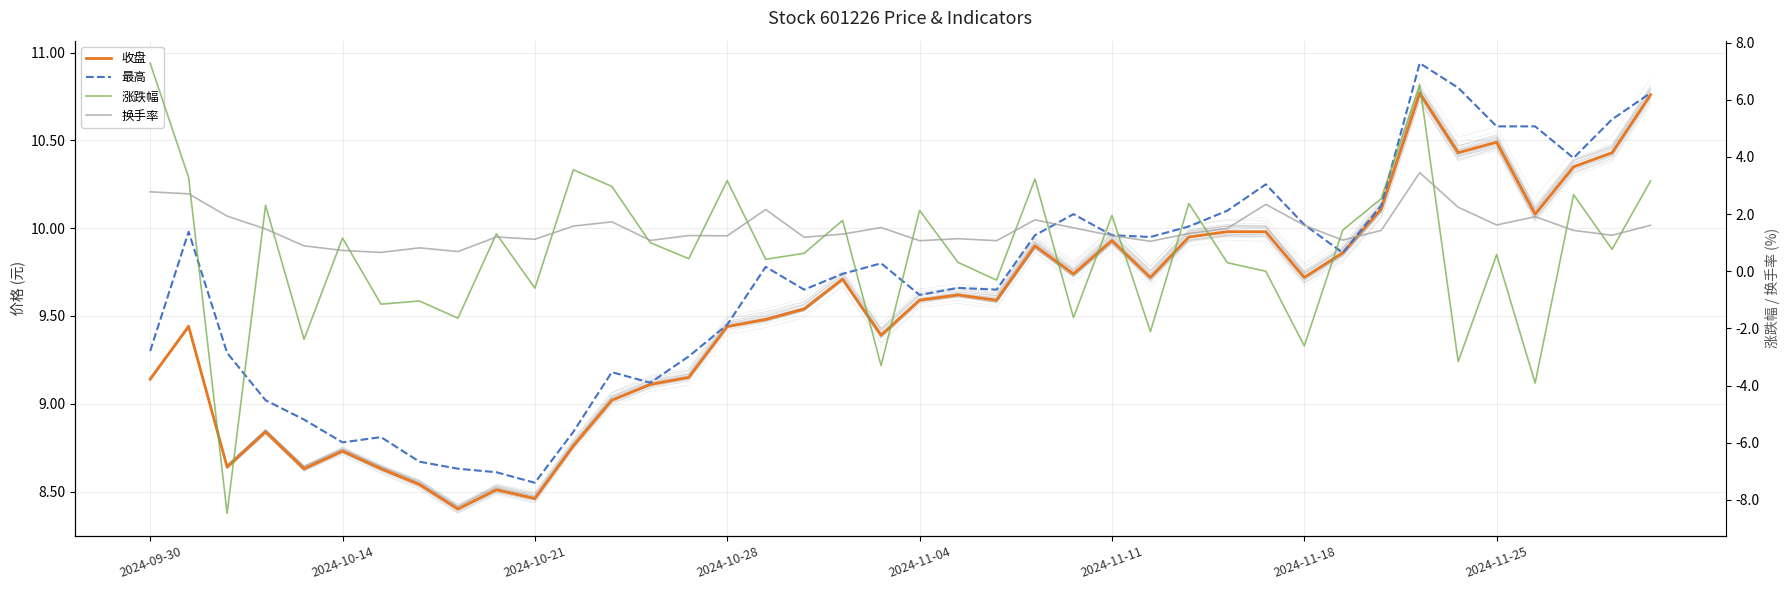

List the labels in order of 最高 value, largest first.

33, 34, 39, 38, 35, 36, 37, 29, 32, 28, 24, 30, 27, 2024-10-14, 23, 25, 26, 31, 19, 16, 18, 21, 17, 22, 20, 15, 2024-09-30, 2024-10-21, 14, 12, 13, 2024-10-28, 2024-11-04, 11, 2024-11-18, 2024-11-11, 2024-11-25, 8, 9, 10